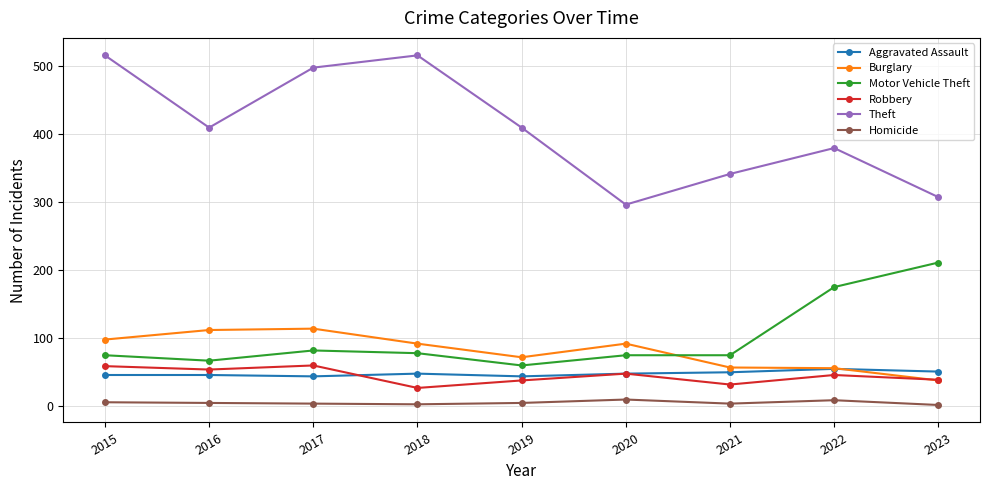

The Robbery series shows 59 at 2015. True or false?

True